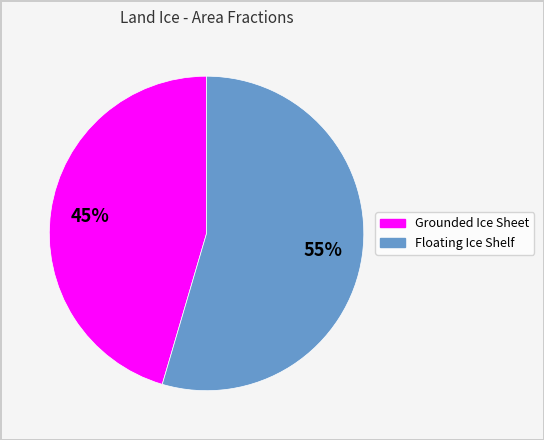

Does any single category account for the majority?

Yes